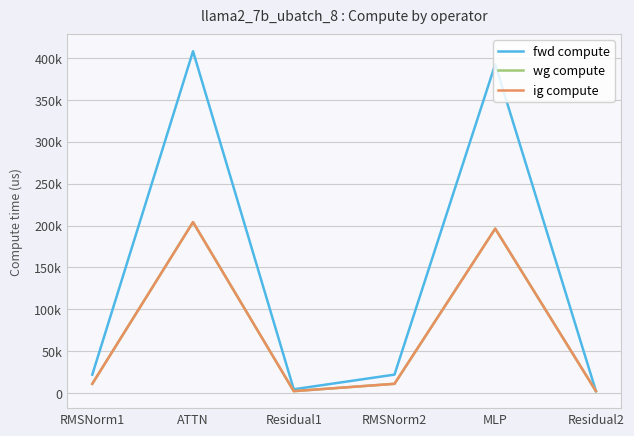

Does the chart have visible grid lines?

Yes